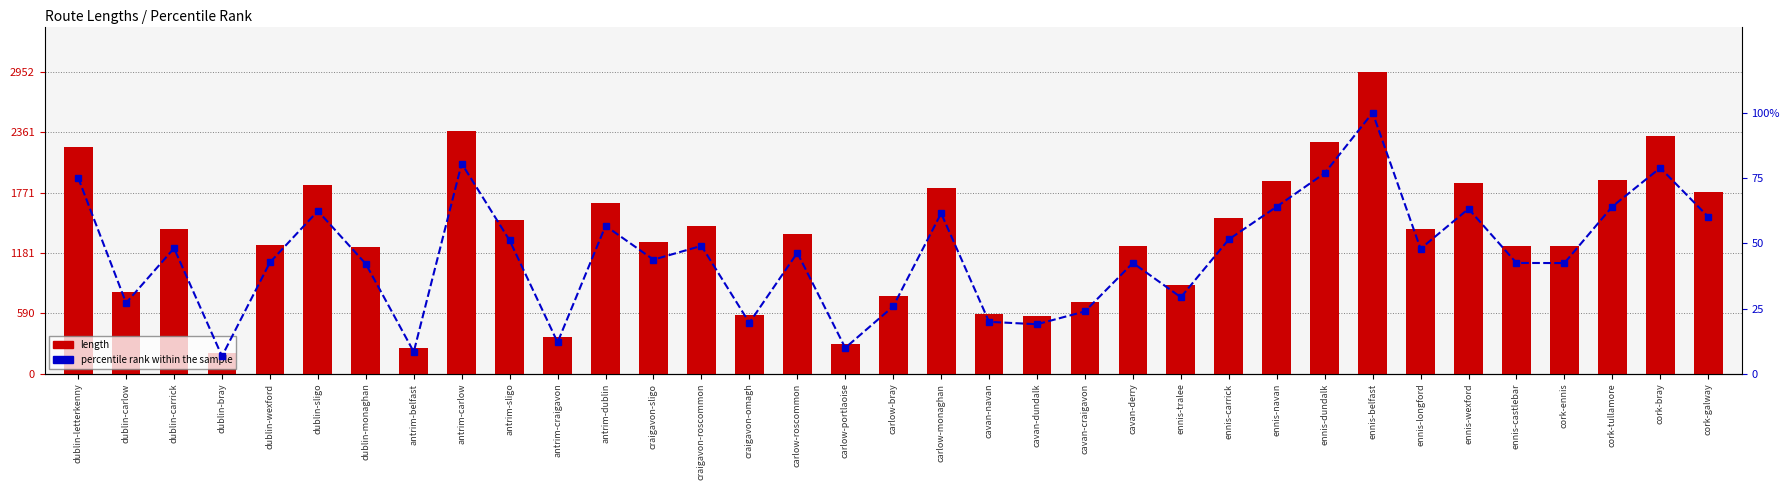

Is the value of percentile rank within the sample at carlow-roscommon greater than the value of length at dublin-bray?

No